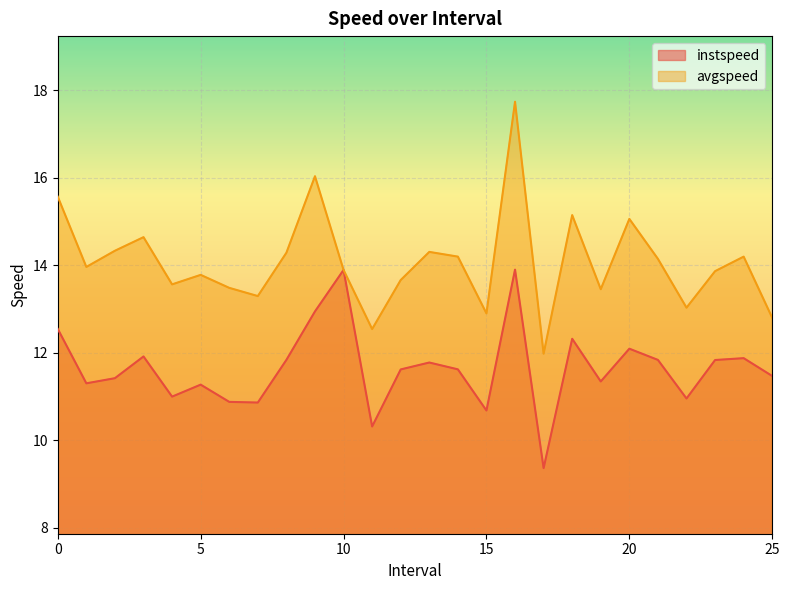

True or false: avgspeed and instspeed cross at least once.

False